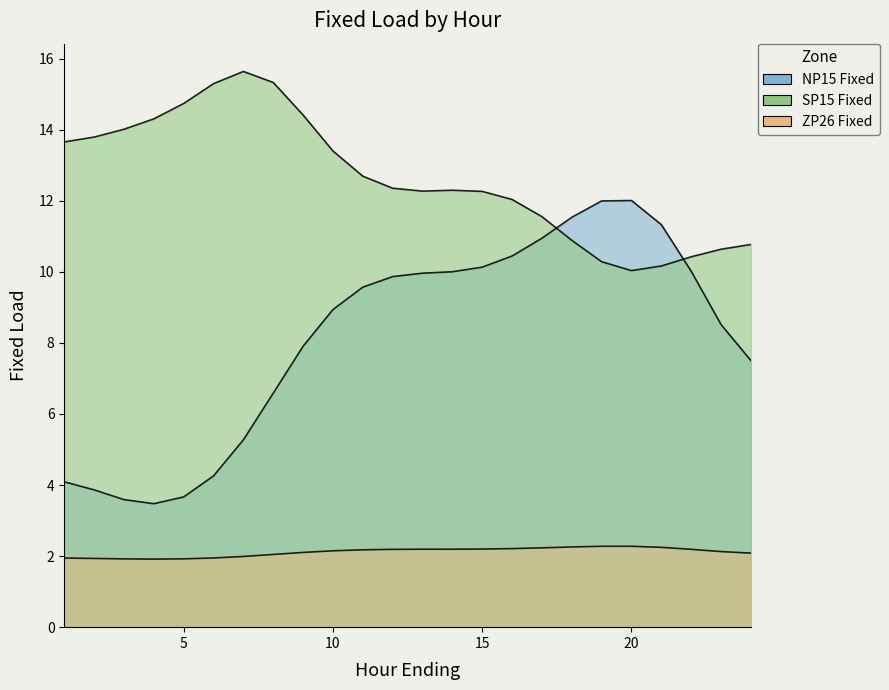

True or false: NP15 Fixed has more than 2 interior local peaks.

False